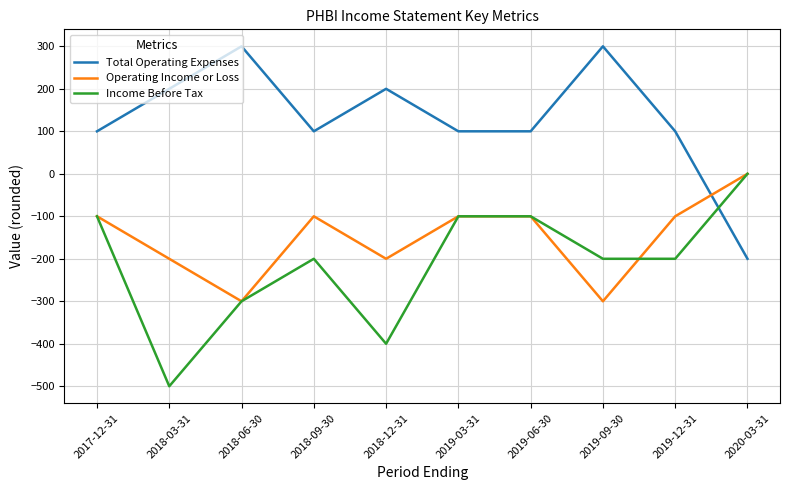

List the series in order of their overall mean, lowest first.

Income Before Tax, Operating Income or Loss, Total Operating Expenses